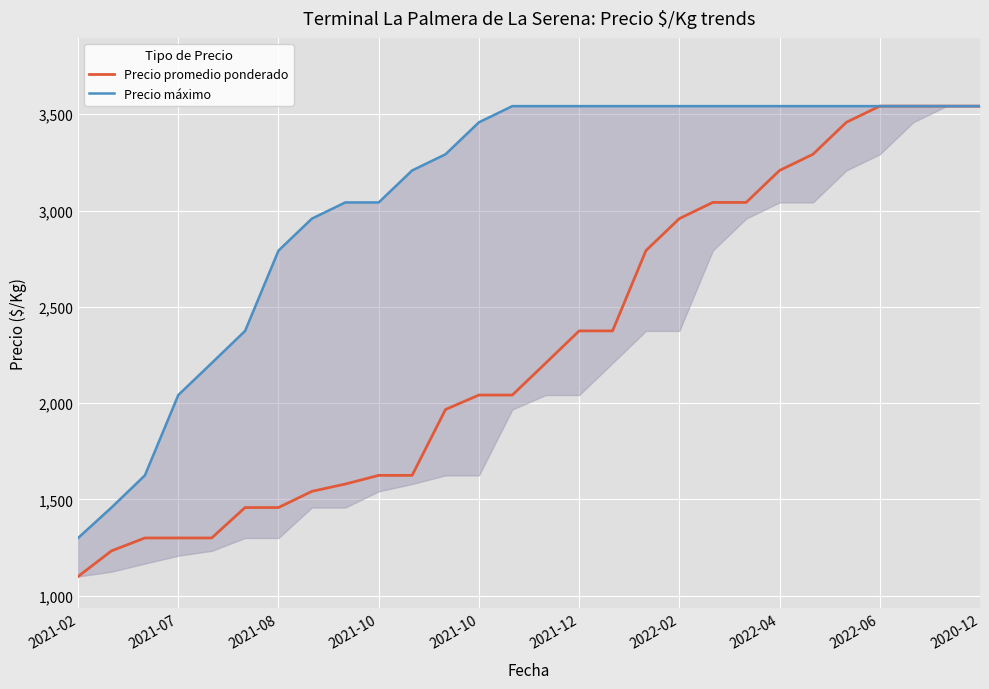

What is the lowest value of the Precio máximo series?

1300